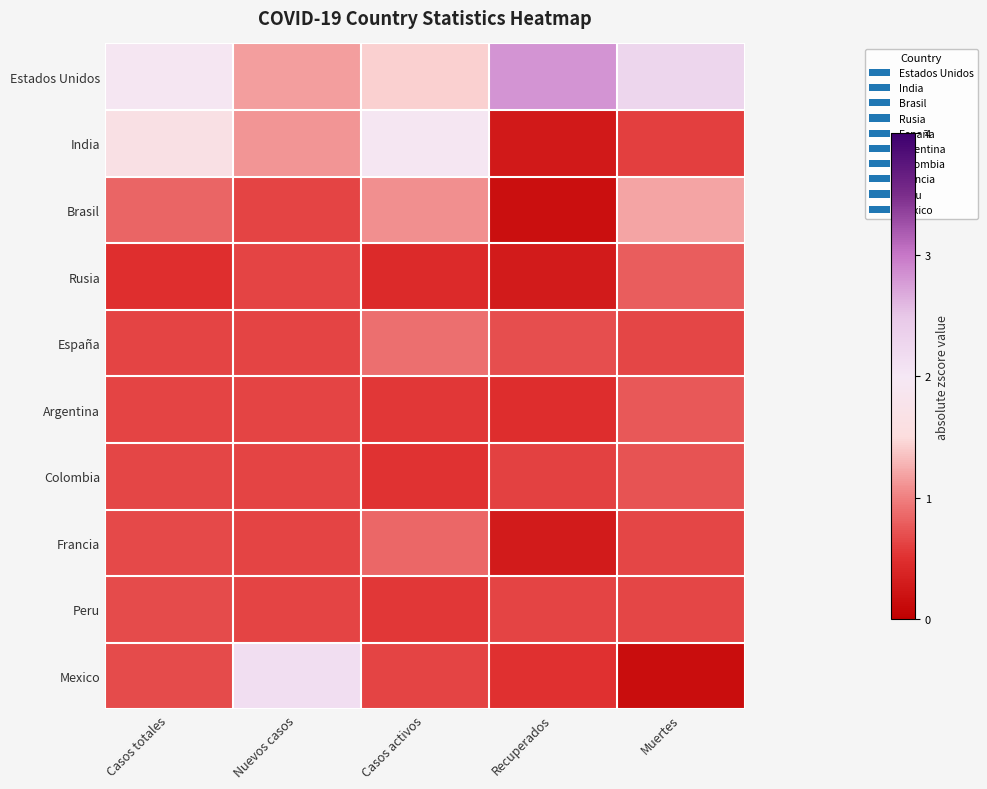

At which category does the chart reach its peak across all series?

Recuperados